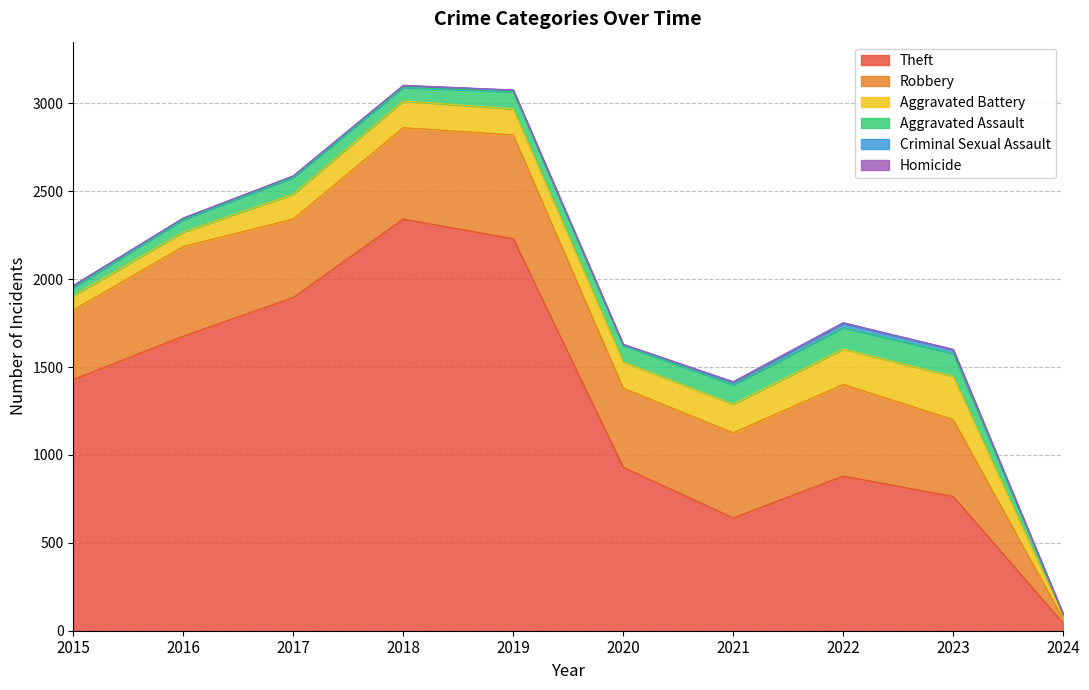

What is the difference between the maximum and second lowest values in the Theft series?

1700